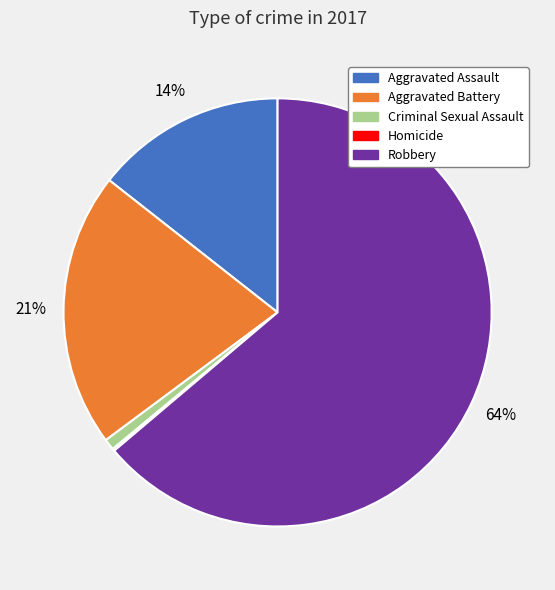

Is the sum of Aggravated Assault and Robbery greater than half?

Yes